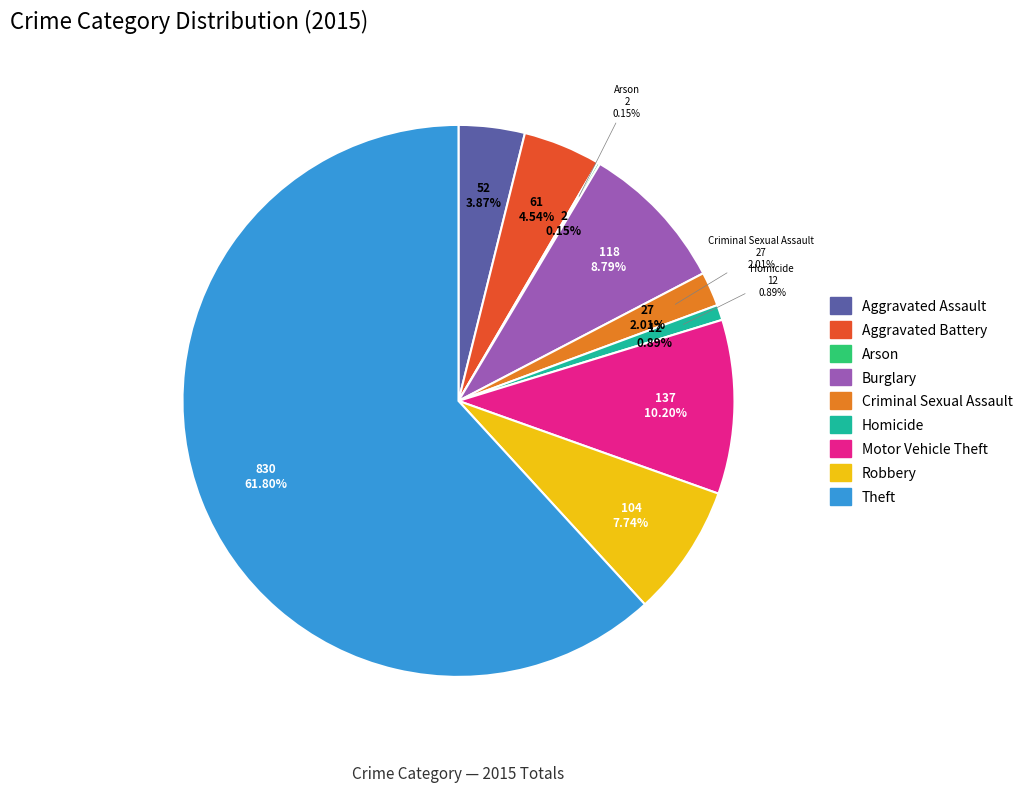

Which category has the biggest portion of the pie?

Theft